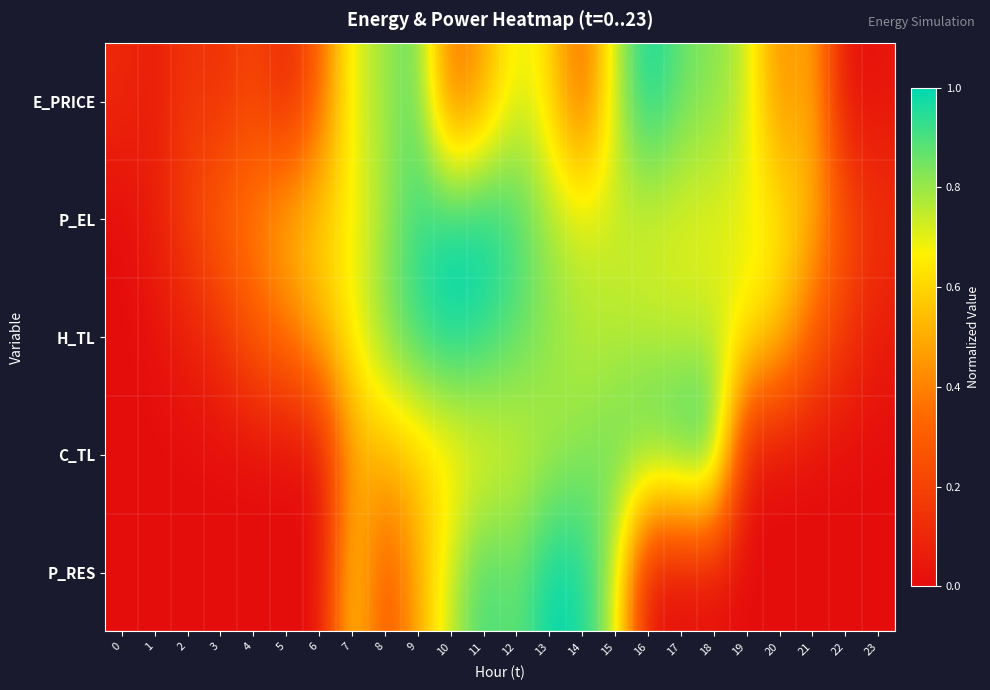

Between 19 and 8, which is larger?

8